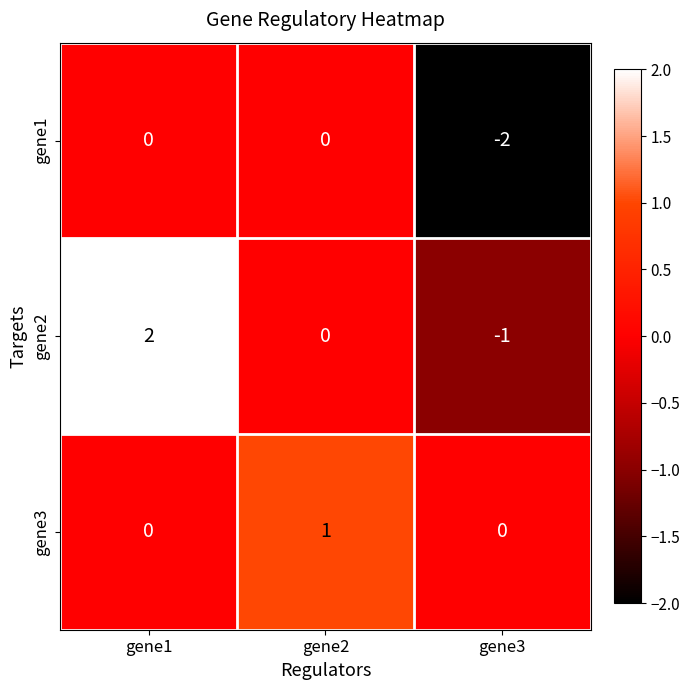

How many values in gene2 are below zero?

1